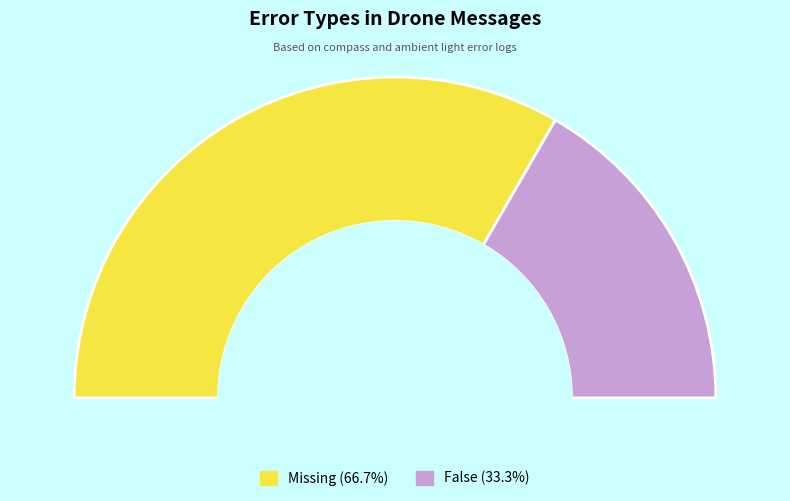

What percentage is the Missing slice, to the nearest percent?

67%